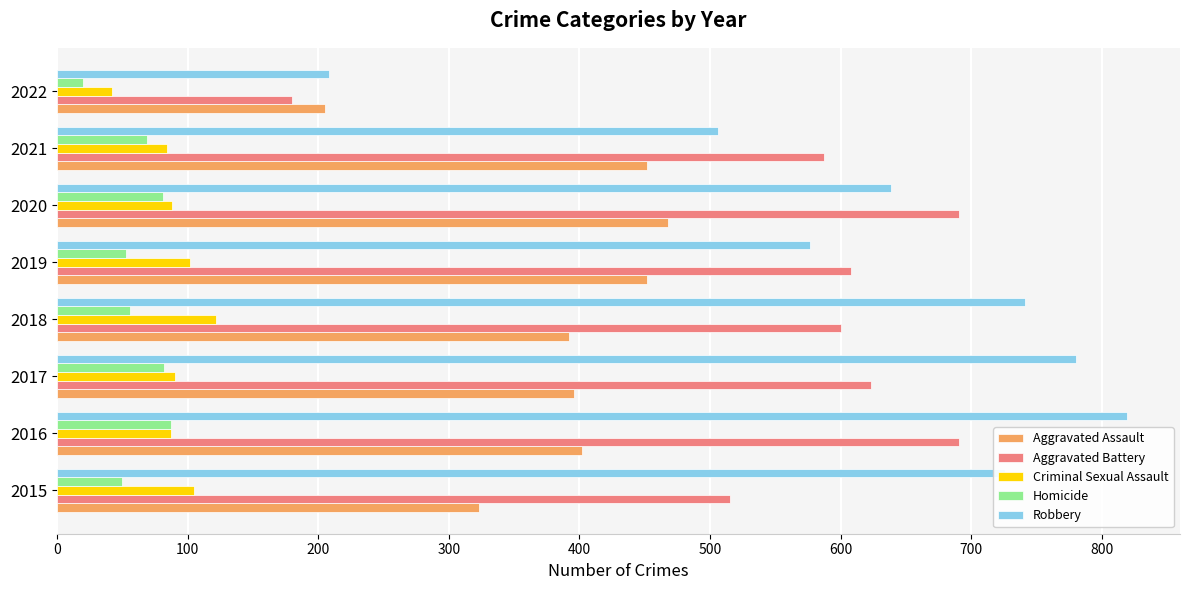

Which series has the largest total across all categories?

Robbery